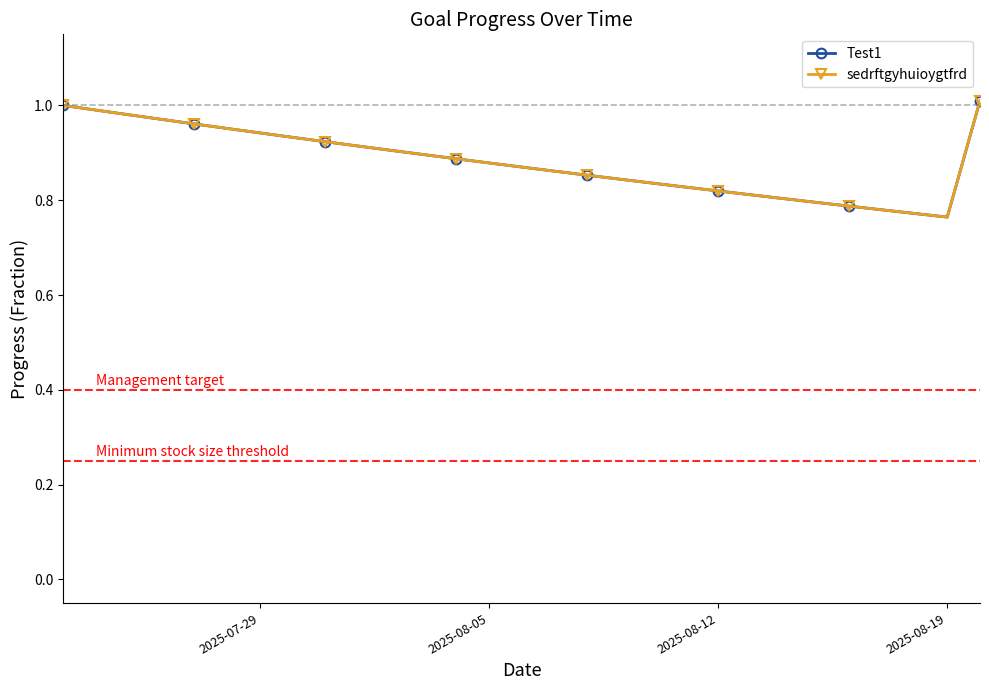

Does the chart display data point markers on the line(s)?

Yes